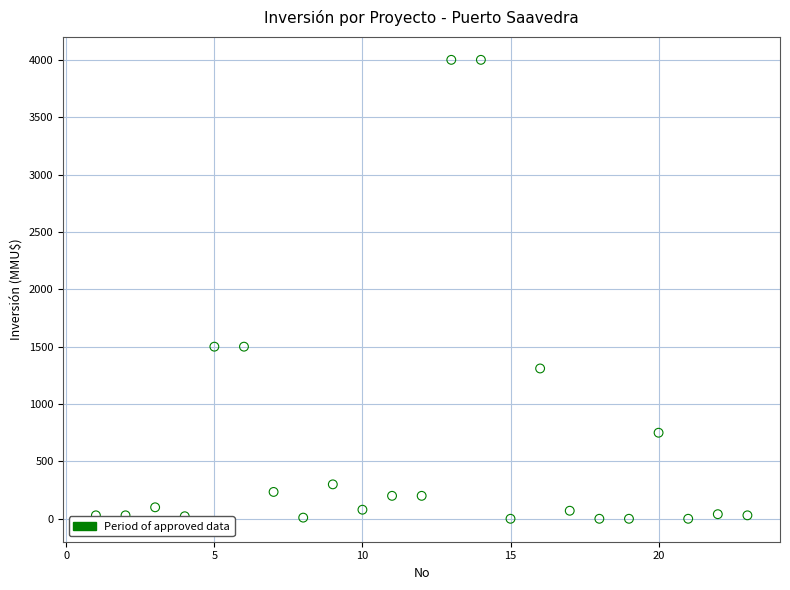

What is the range of X values (max minus min)?

22